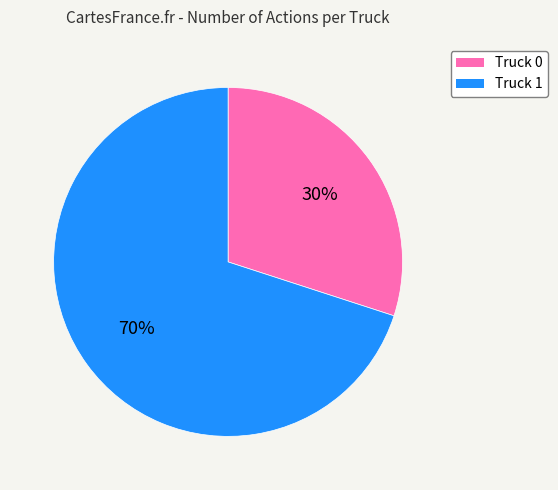

The Truck 0 slice represents 30% of the pie. True or false?

True